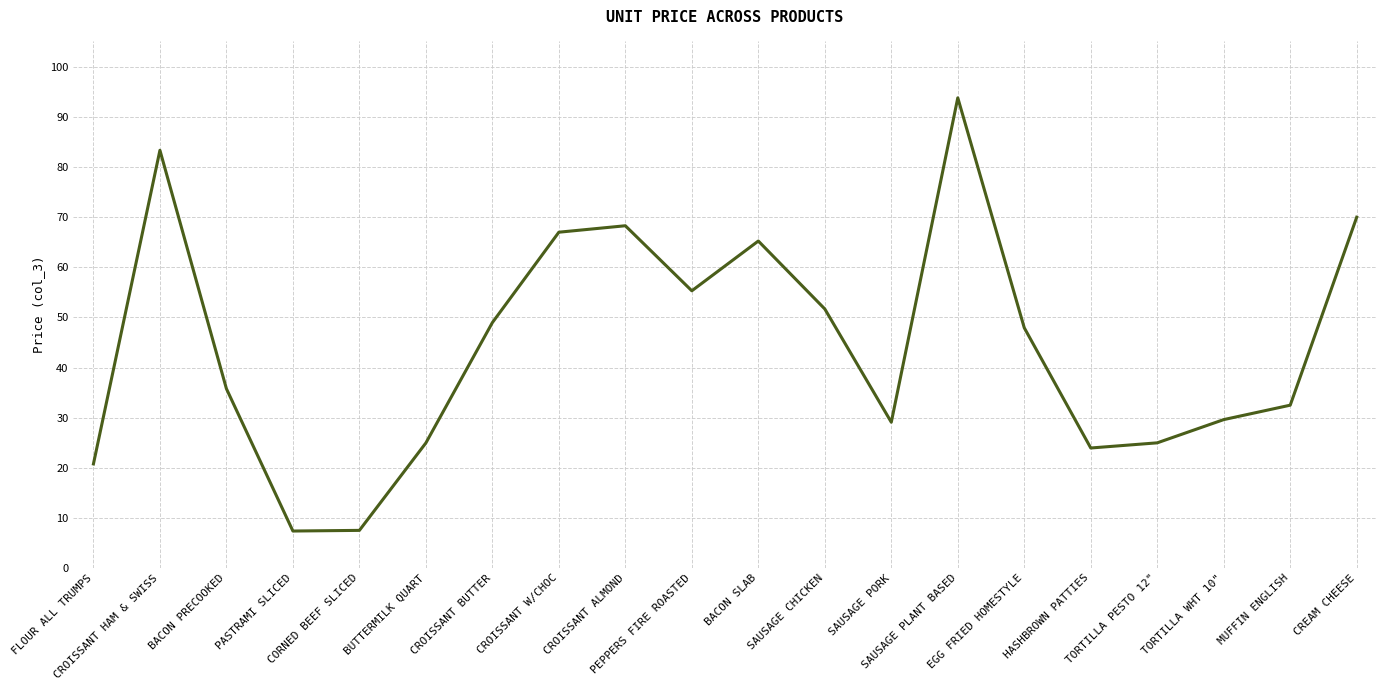

Is this an area chart (filled region under the line)?

No